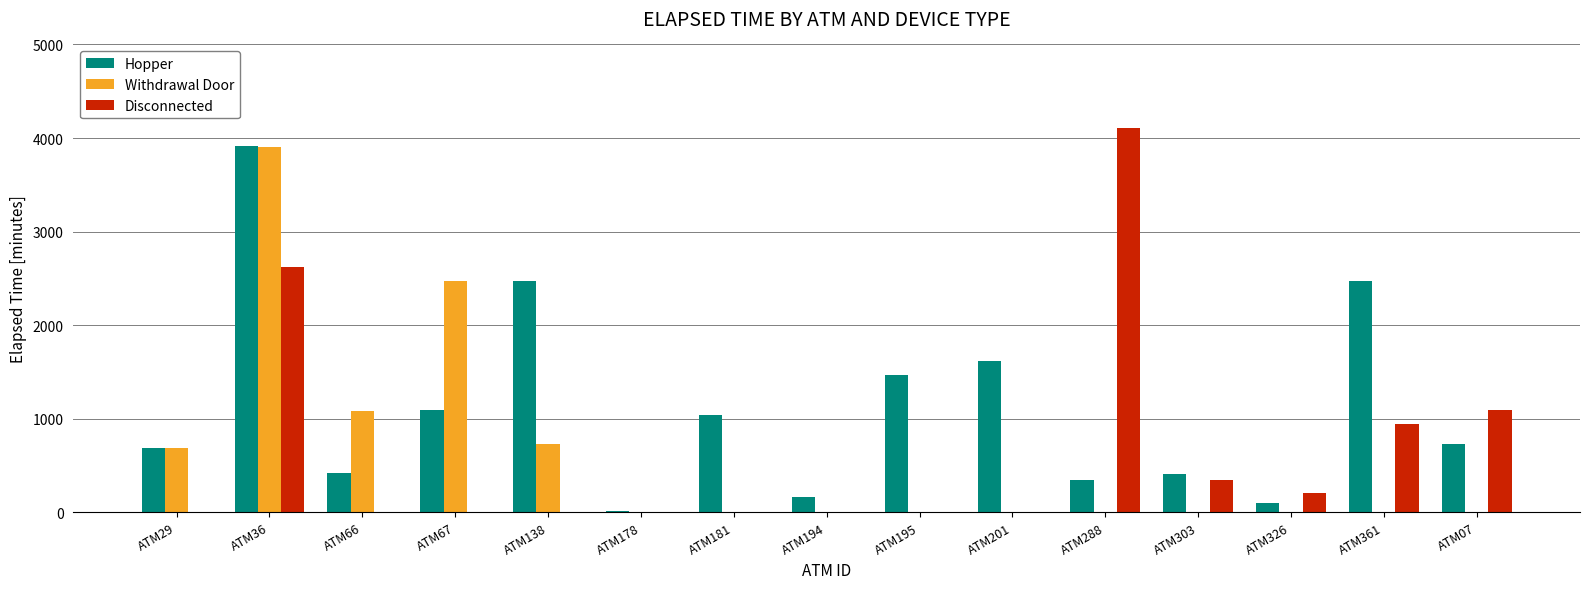

At which category is the sum across all series the highest?

ATM36